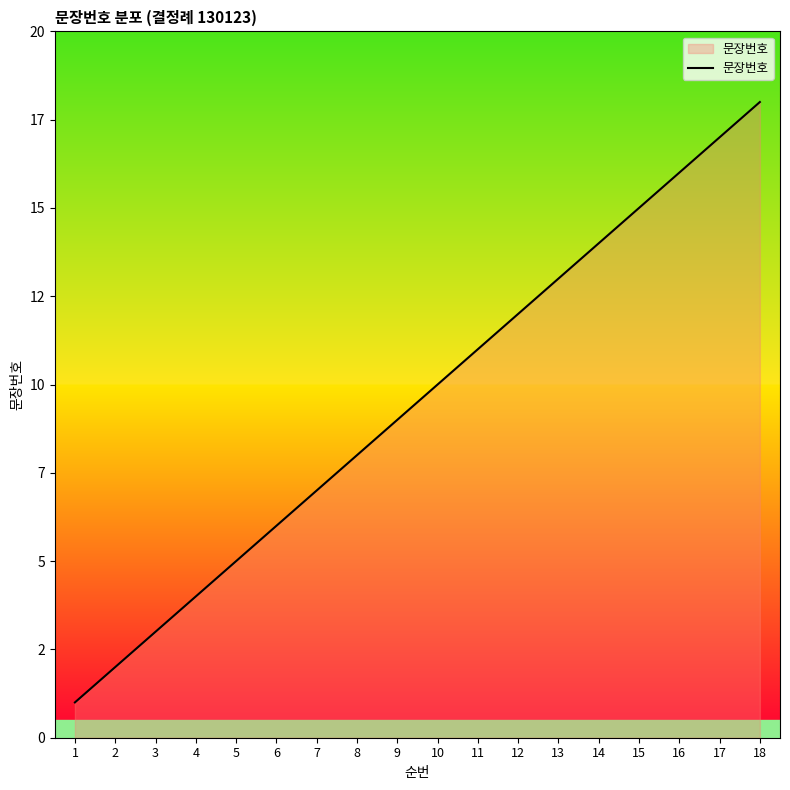

Which has a higher value, 10 or 16?

16